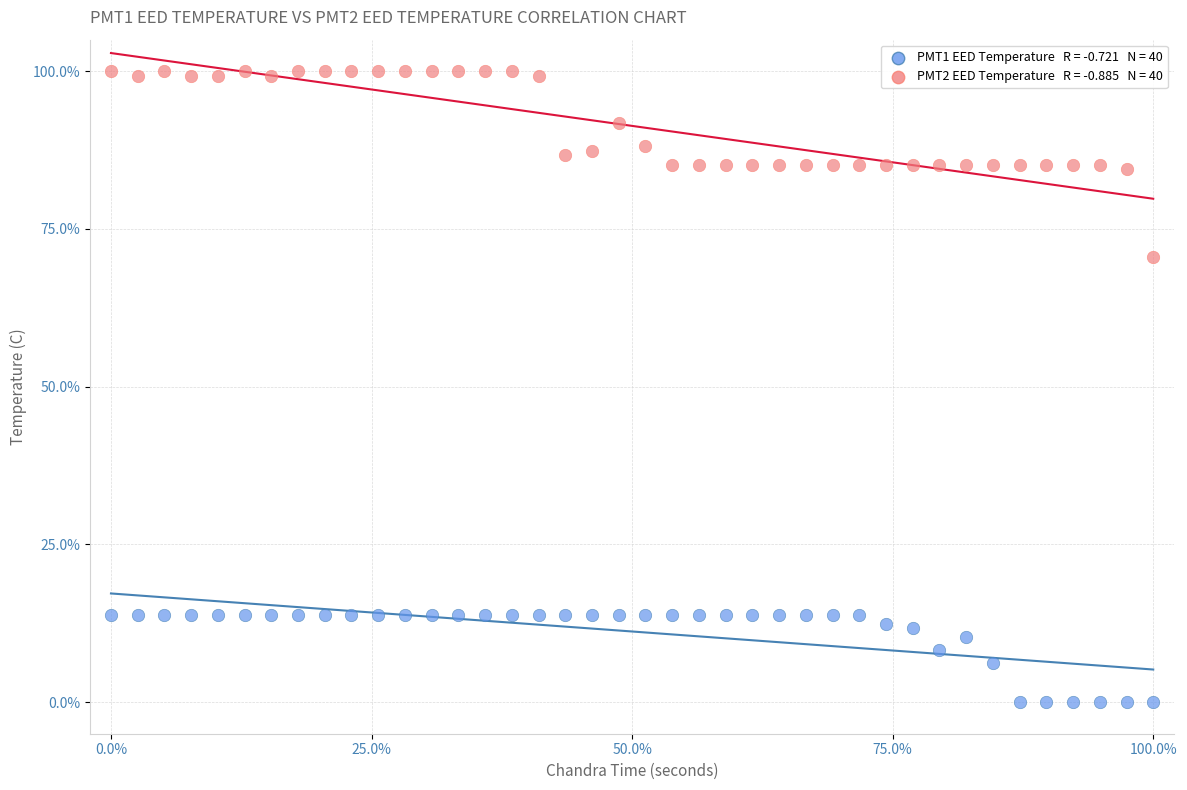

Across all data points, what is the range of X values (max minus min)?

100.0